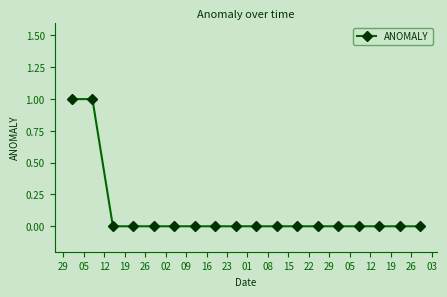

Reading left to right, what are all the values shown in this chart?

1	1	0	0	0	0	0	0	0	0	0	0	0	0	0	0	0	0